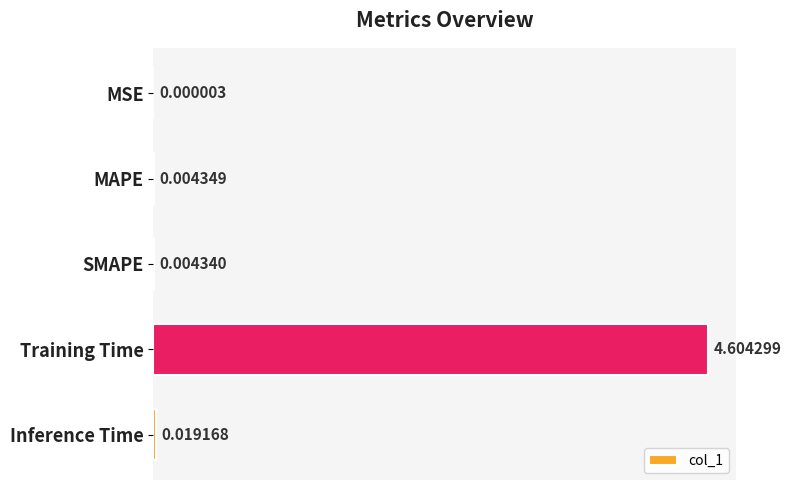

Which label corresponds to the largest value in the chart?

Training Time